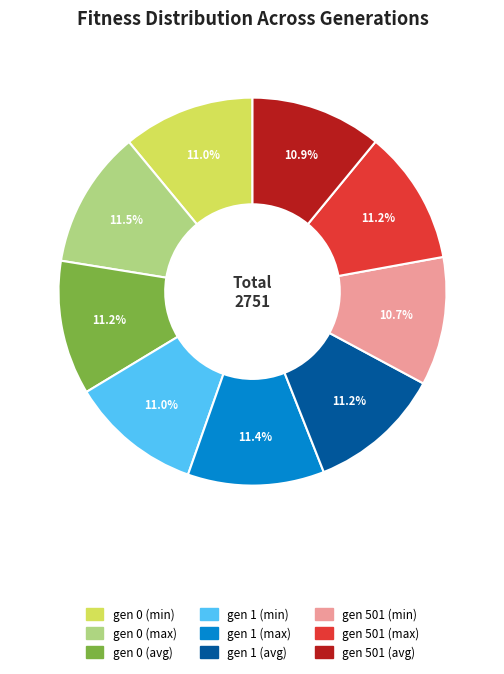

What percentage is NOT represented by gen 501 (min)?

89.3%